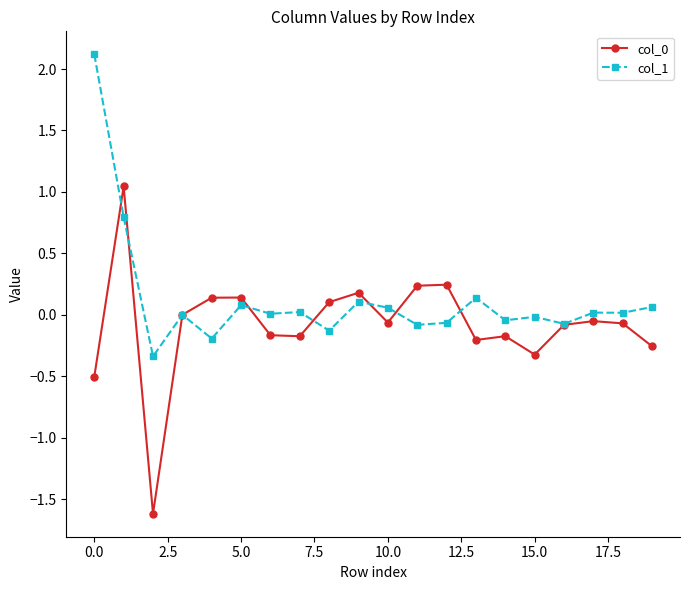

True or false: col_1 and col_0 intersect in this chart.

True